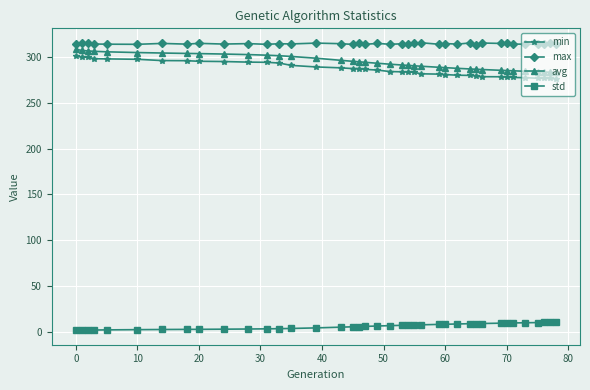

What is the value of the max point at the 31st from the left?

315.0